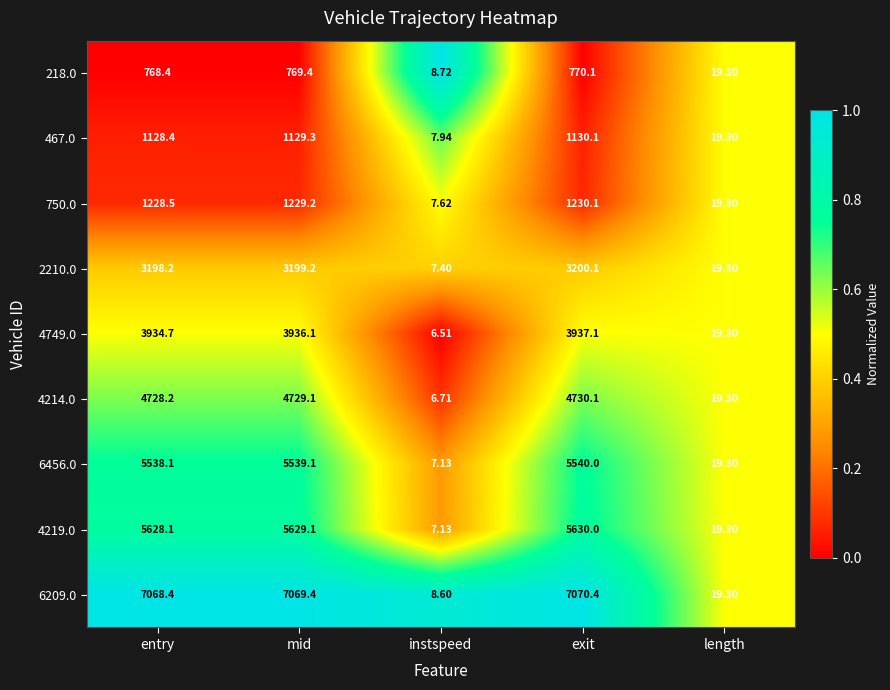

At which category is the sum across all series the highest?

exit